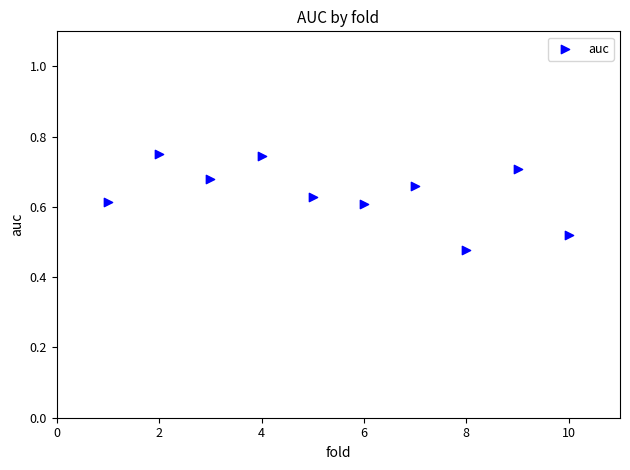

What is the range of X values (max minus min)?

9.0